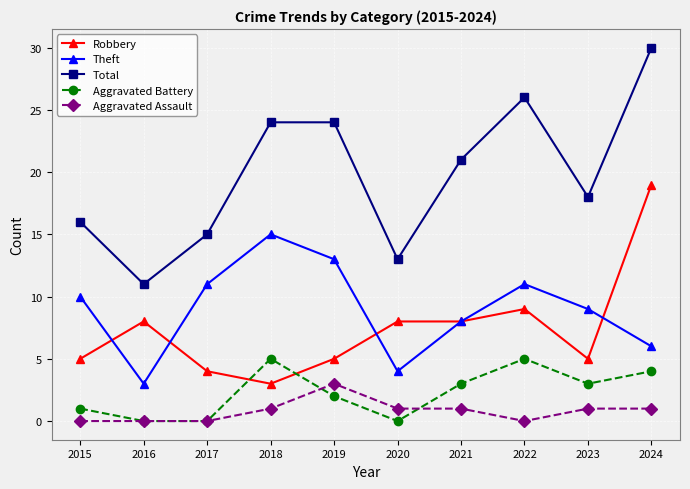

How many data points does each series have?

10